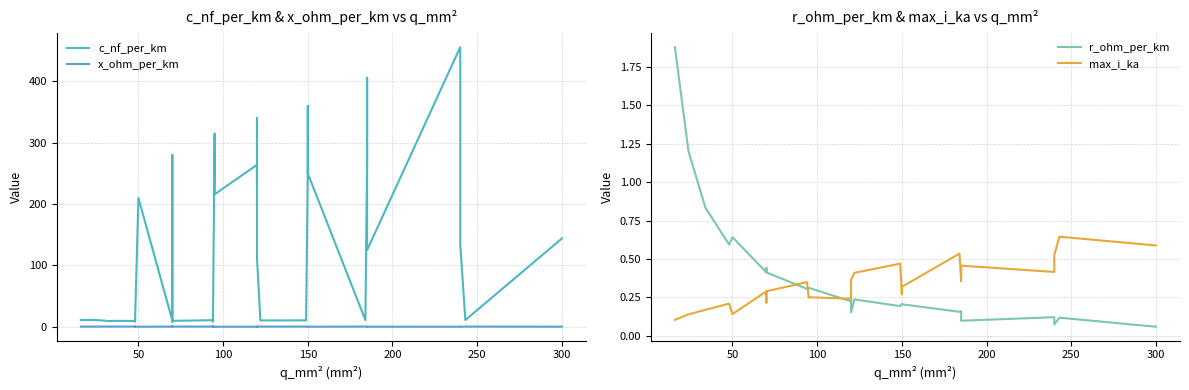

What is the difference between the second highest and minimum values in the max_i_ka series?

0.5